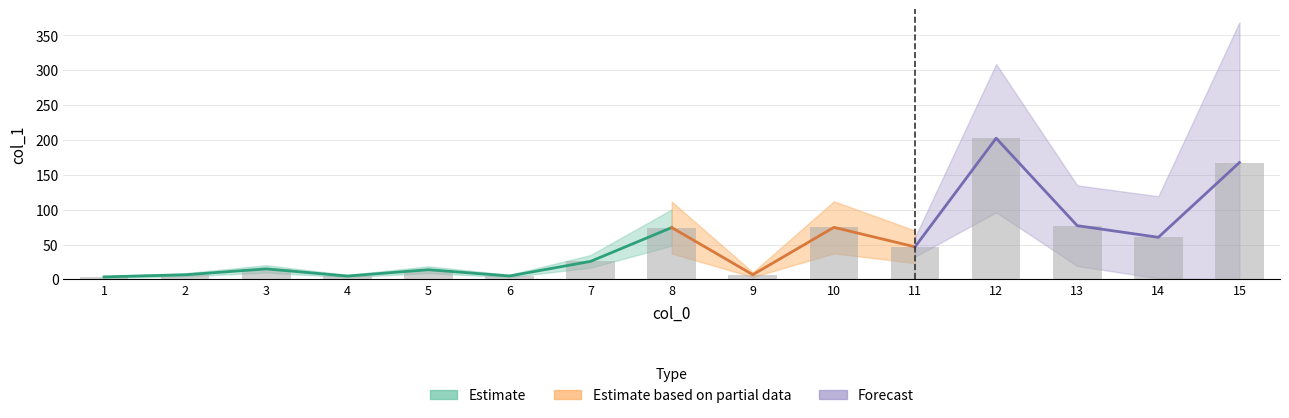

What is the average value?

52.3